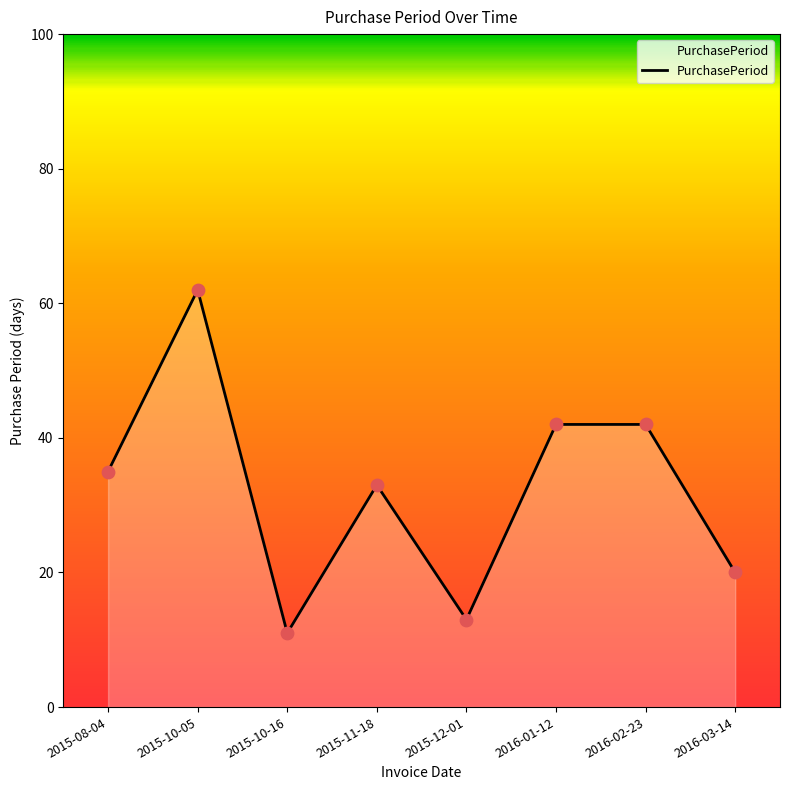

Approximately how many times larger is the value at 2015-12-01 compared to 2015-08-04?

0.4